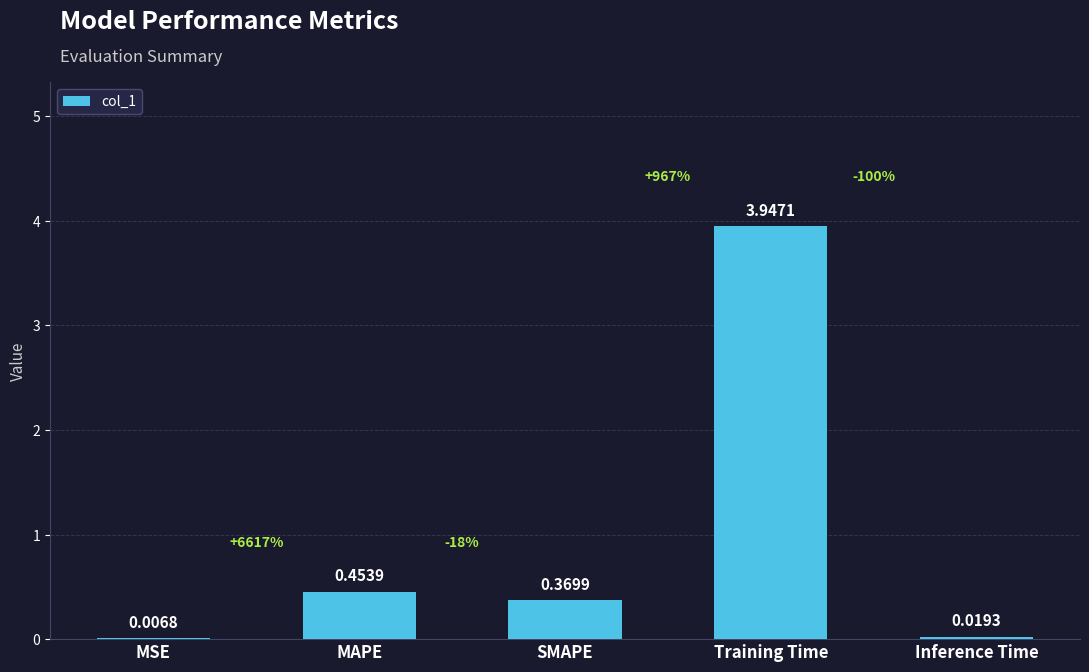

What is the sum of all values?

4.8